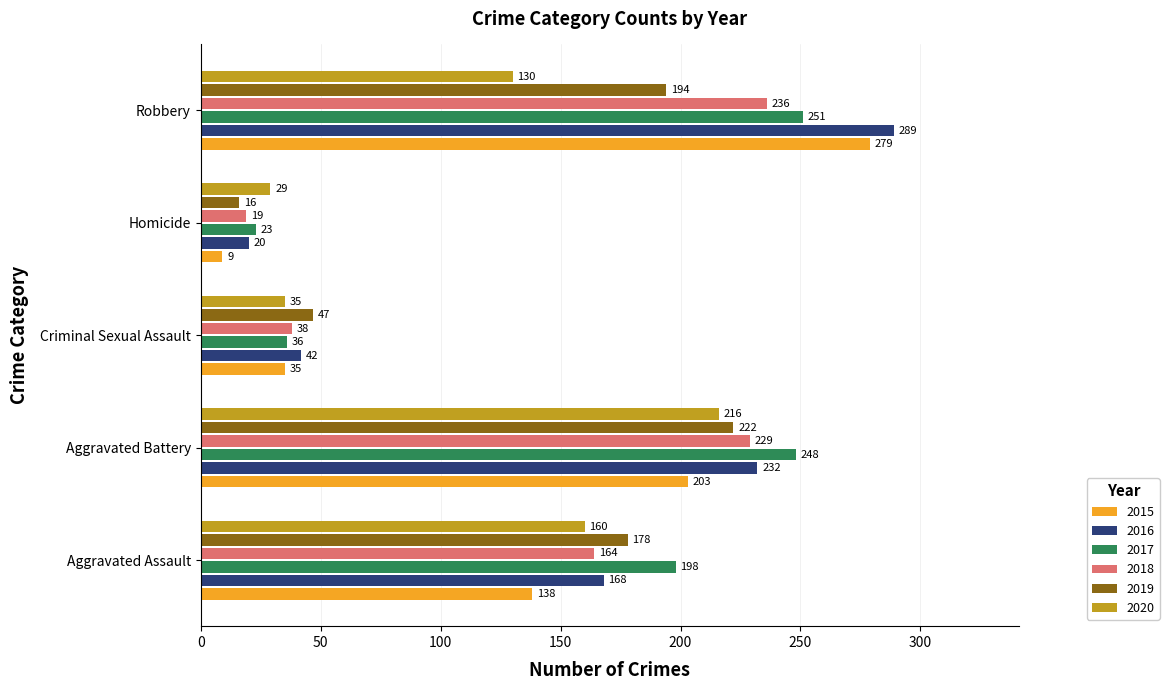

Between Aggravated Assault and Criminal Sexual Assault, which series saw the biggest shift?

2017